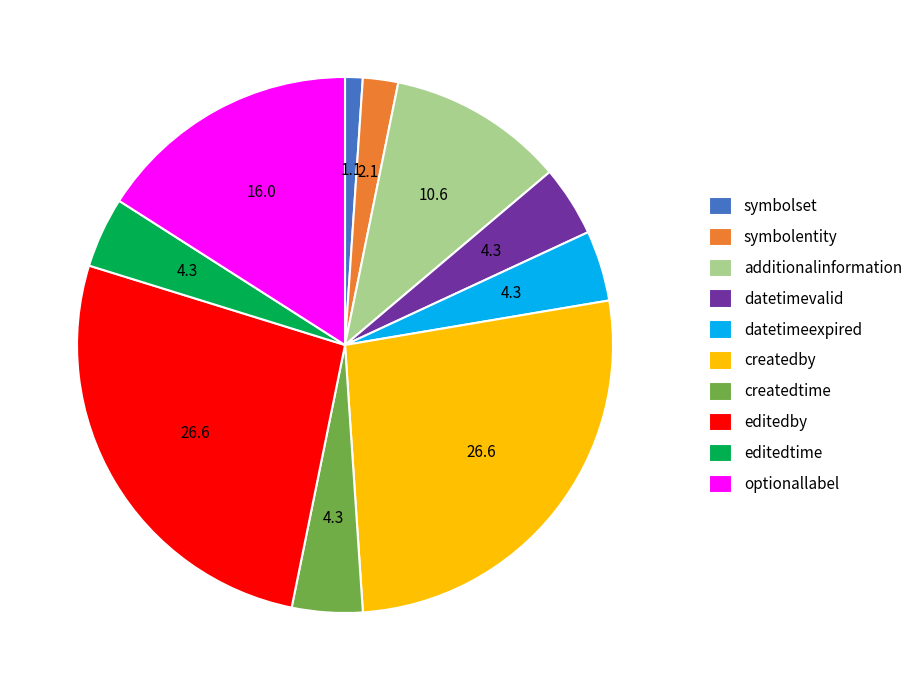

What is the ratio of the value at datetimeexpired to the value at editedtime?

1.0